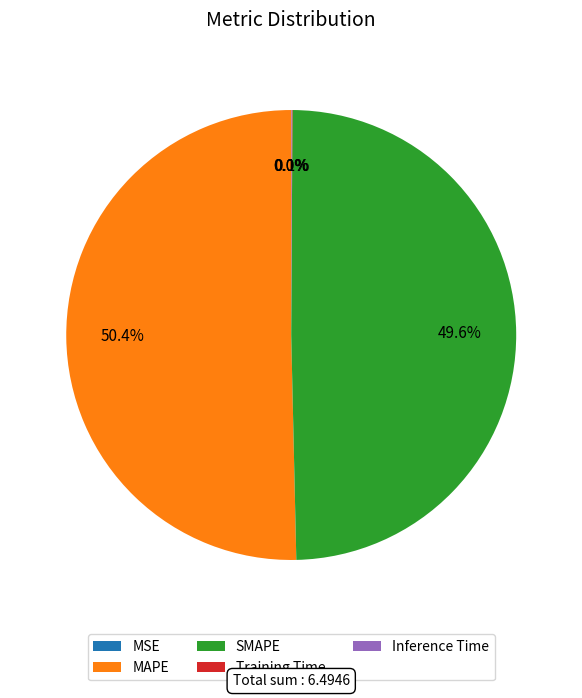

Which slice represents more than half of the pie?

MAPE